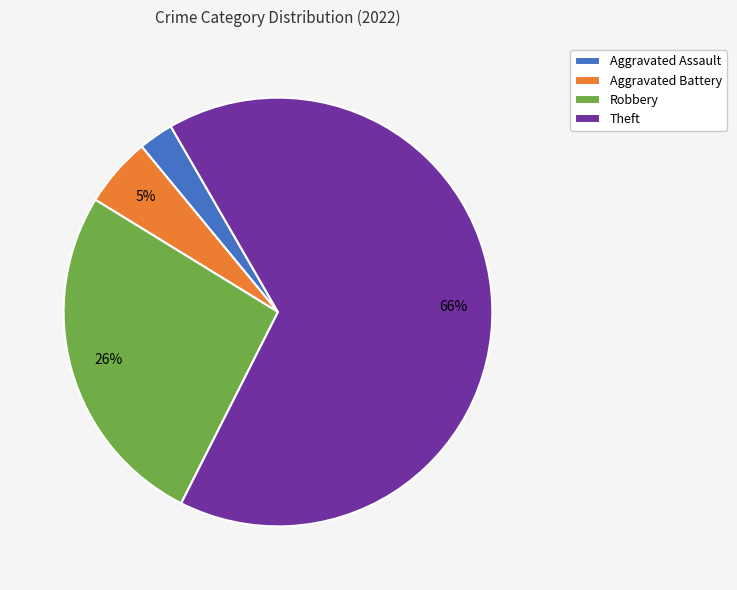

Is there any slice that represents more than half of the pie?

Yes